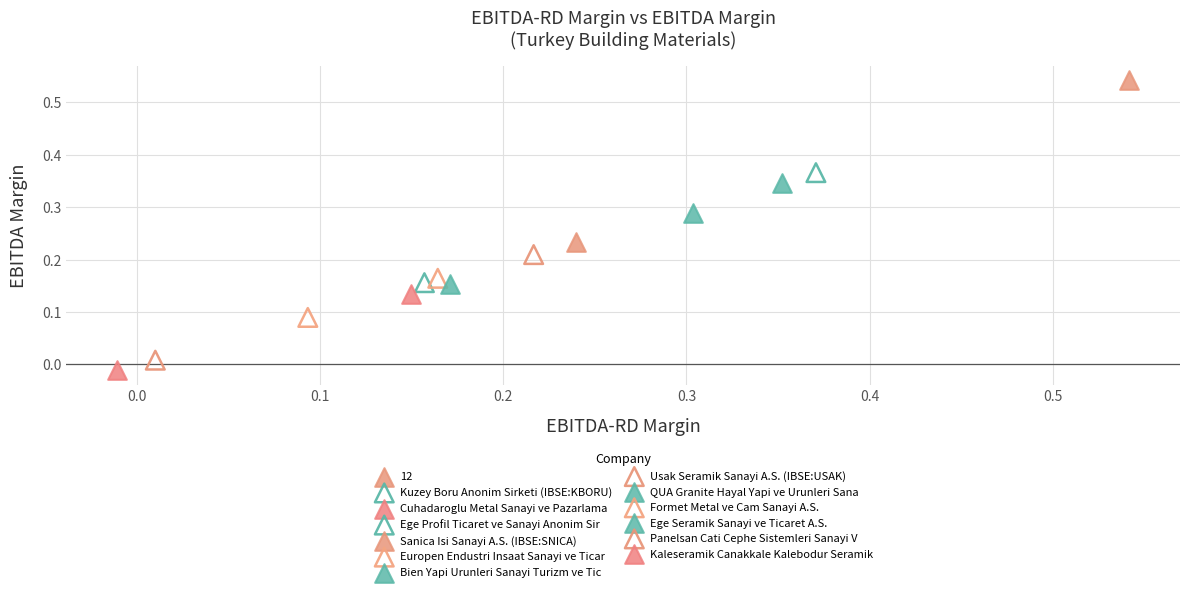

Which series contains the highest Y value?

Sanica Isi Sanayi A.S. (IBSE:SNICA)